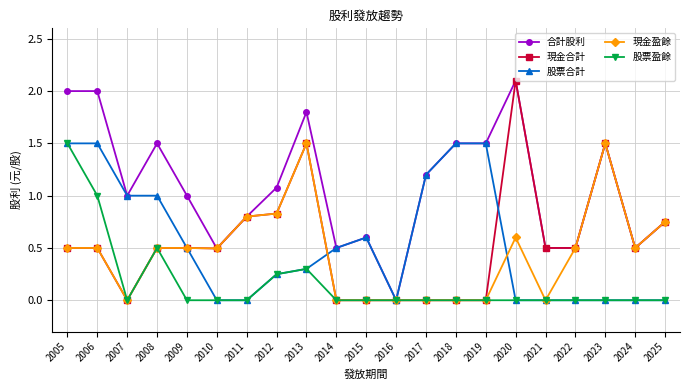

What is the value of the 現金盈餘 point at the 5th from the left?

0.5